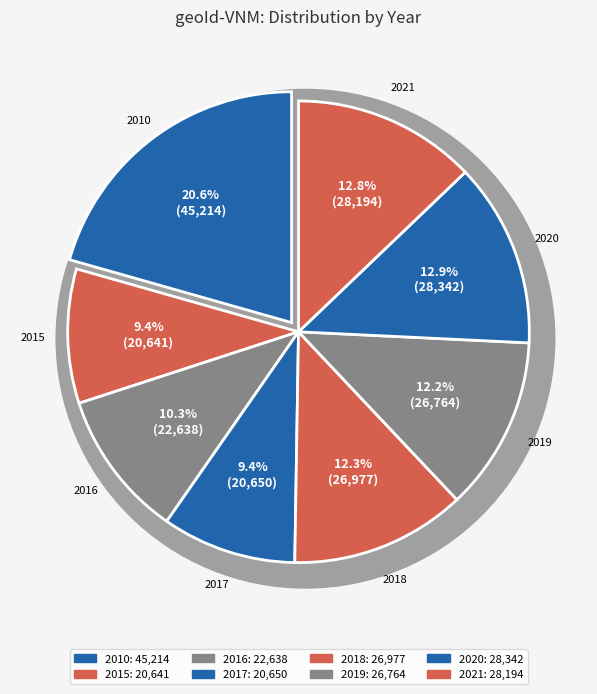

What is the largest slice in the pie chart?

2010